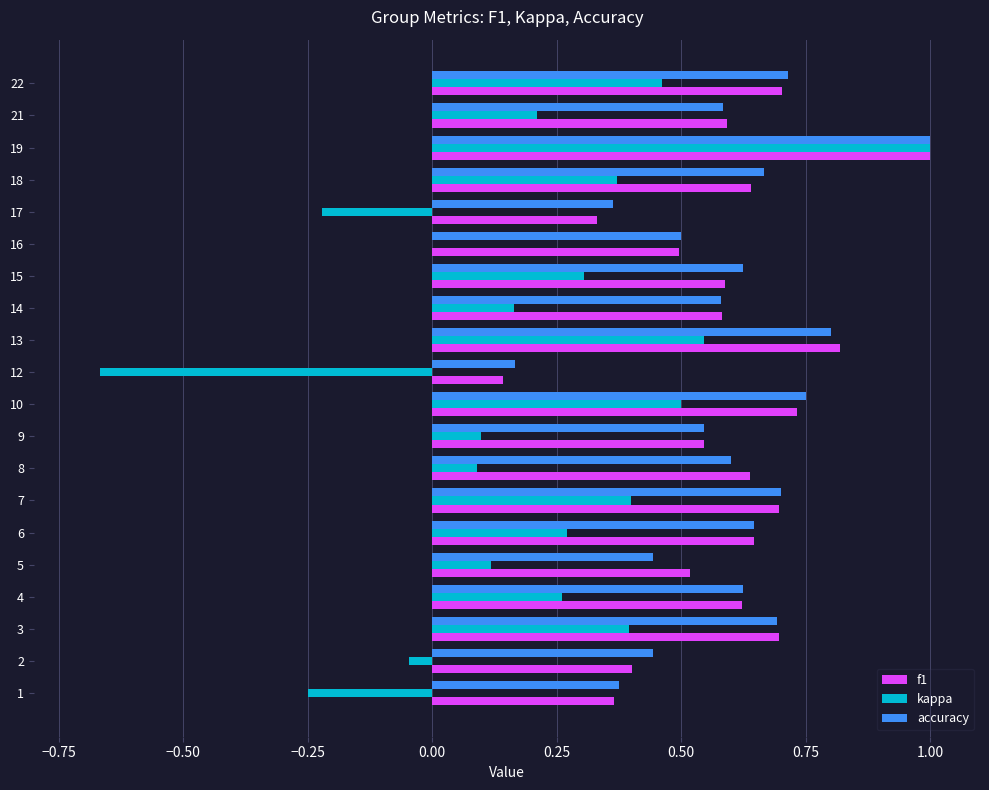

At which category does the chart reach its peak across all series?

19